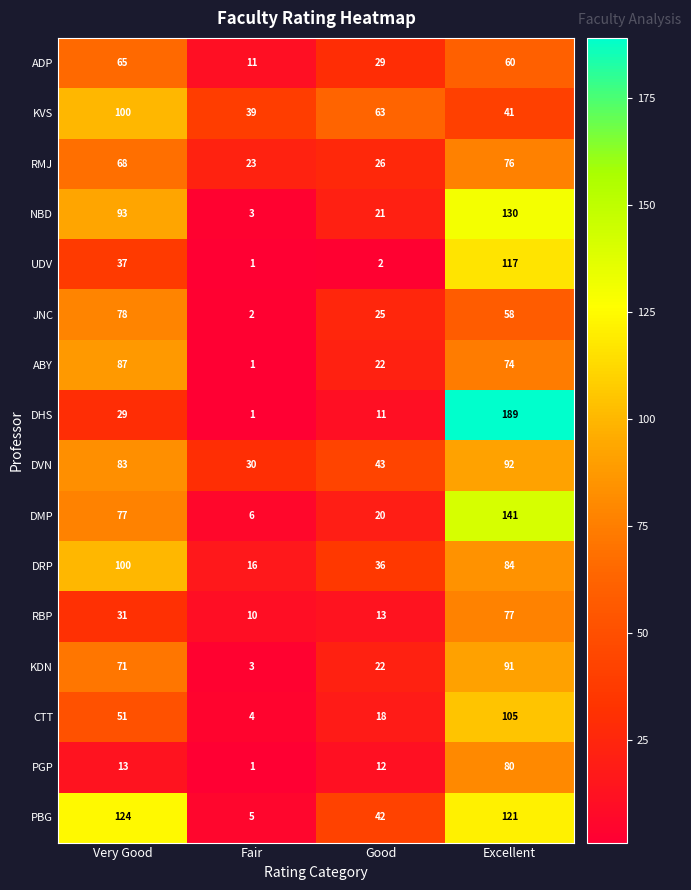

Rank the categories by ADP value from highest to lowest.

Very Good, Excellent, Good, Fair